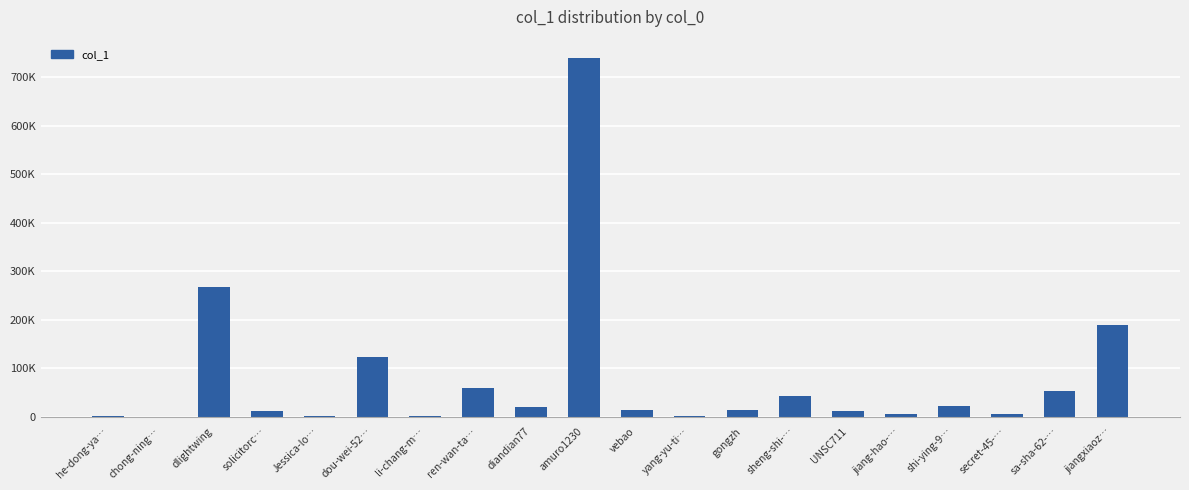

Rank the categories by value from lowest to highest.

chong-ning…, yang-yu-ti…, Jessica-lo…, he-dong-ya…, li-chang-m…, jiang-hao-…, secret-45-…, UNSC711, solicitorc…, vebao, gongzh, diandian77, shi-ying-9…, sheng-shi-…, sa-sha-62-…, ren-wan-ta…, dou-wei-52…, jiangxiaoz…, dlightwing, amuro1230